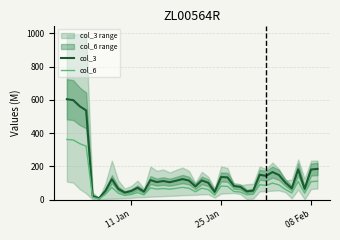

Is it true that col_3 equals 137.0 at 25 Jan?

True